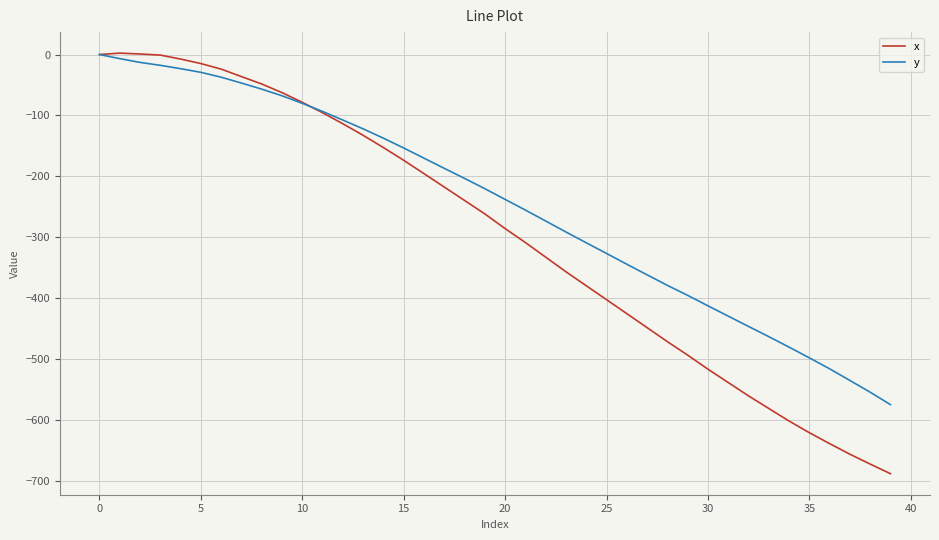

Which series has the widest spread of values?

x